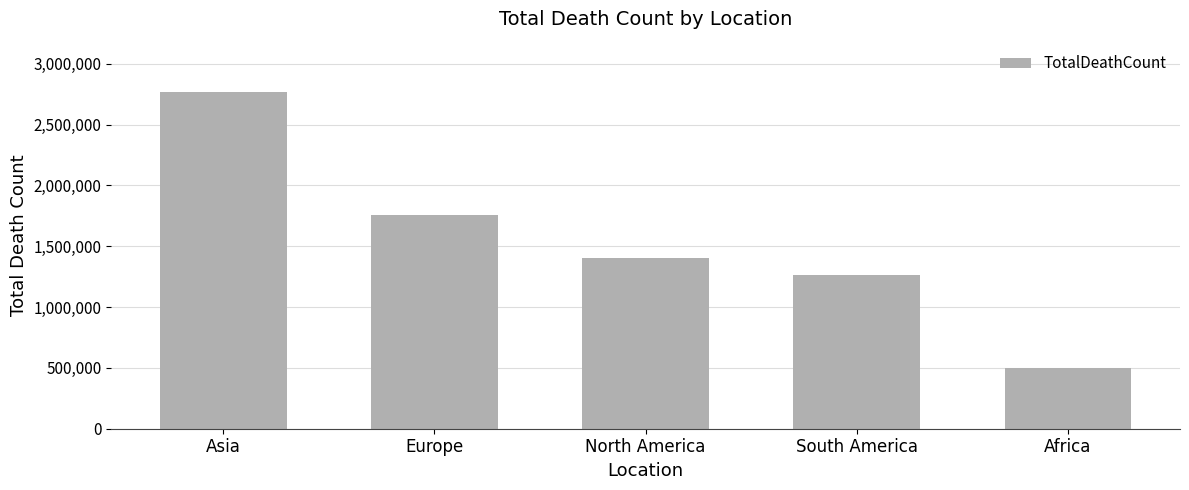

Reading right to left, what are all the values shown in this chart?

501886	1259947	1398967	1753768	2766040